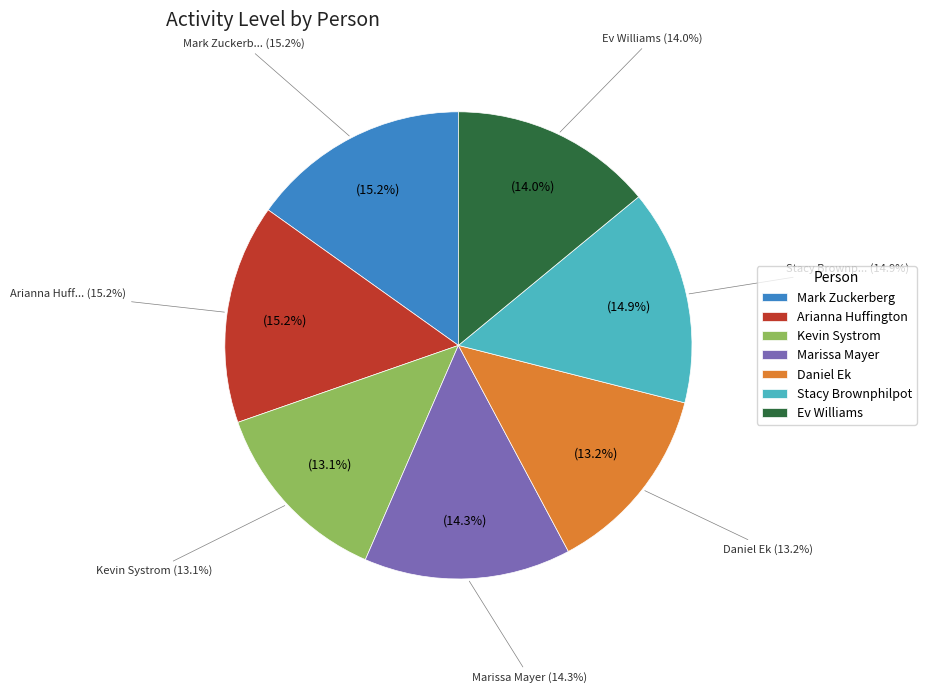

Count the number of slices in the pie.

7